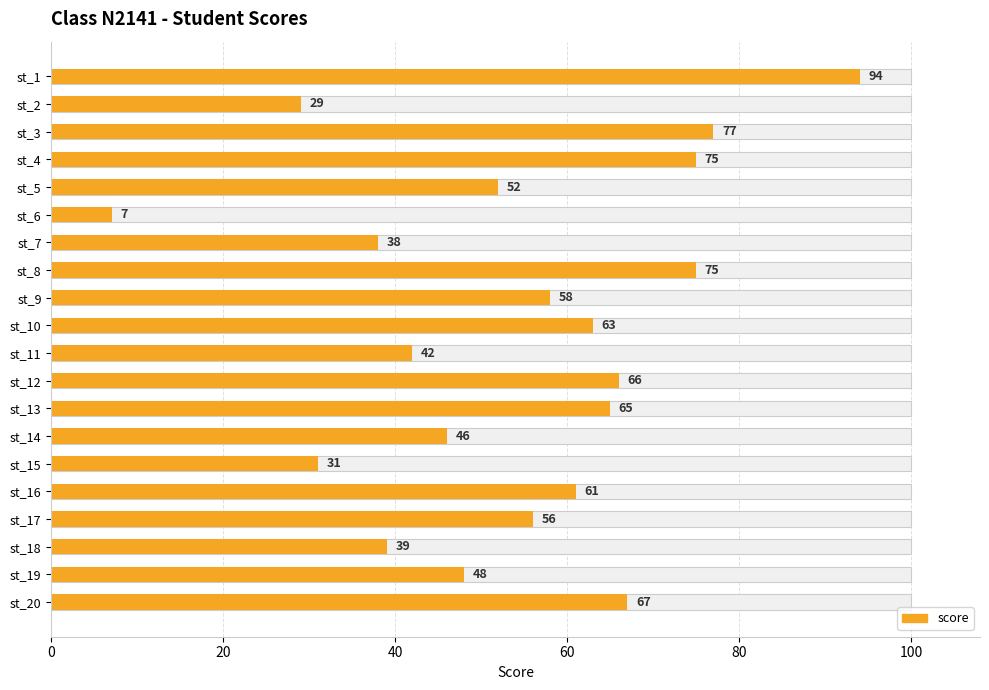

The value at st_17 is 35. True or false?

False